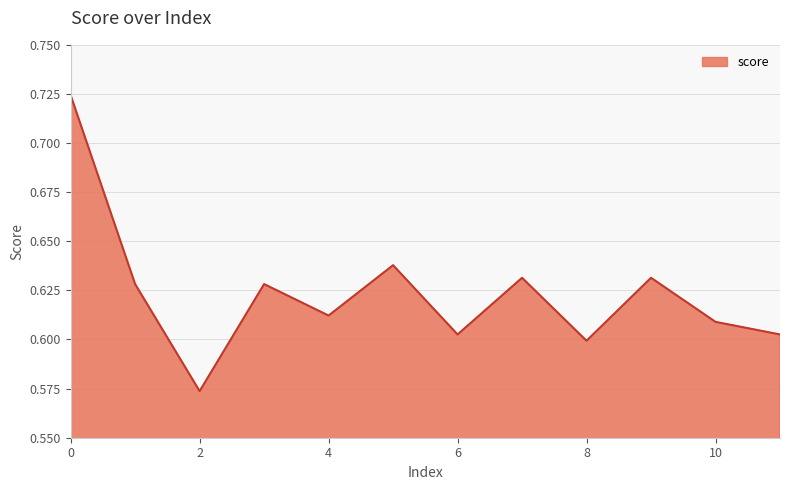

Reading left to right, list all the values displayed in this chart.

0.7	0.6	0.6	0.6	0.6	0.6	0.6	0.6	0.6	0.6	0.6	0.6